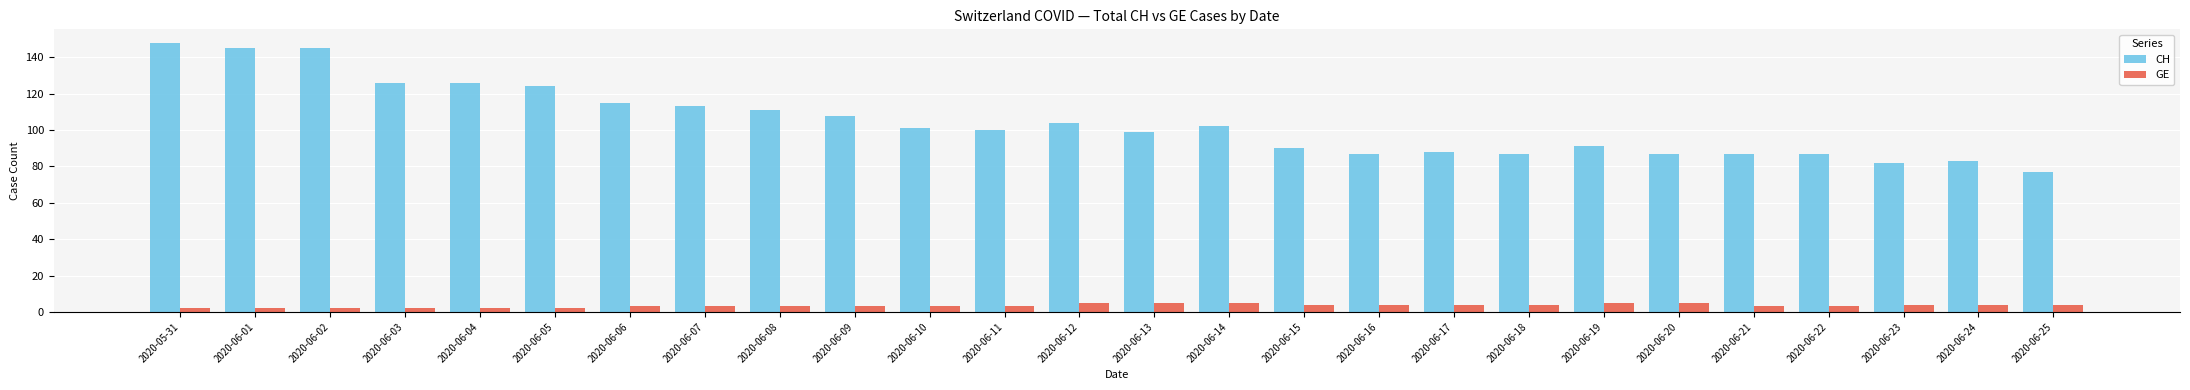

What is the value of the GE bar at the 18th from the left?

4